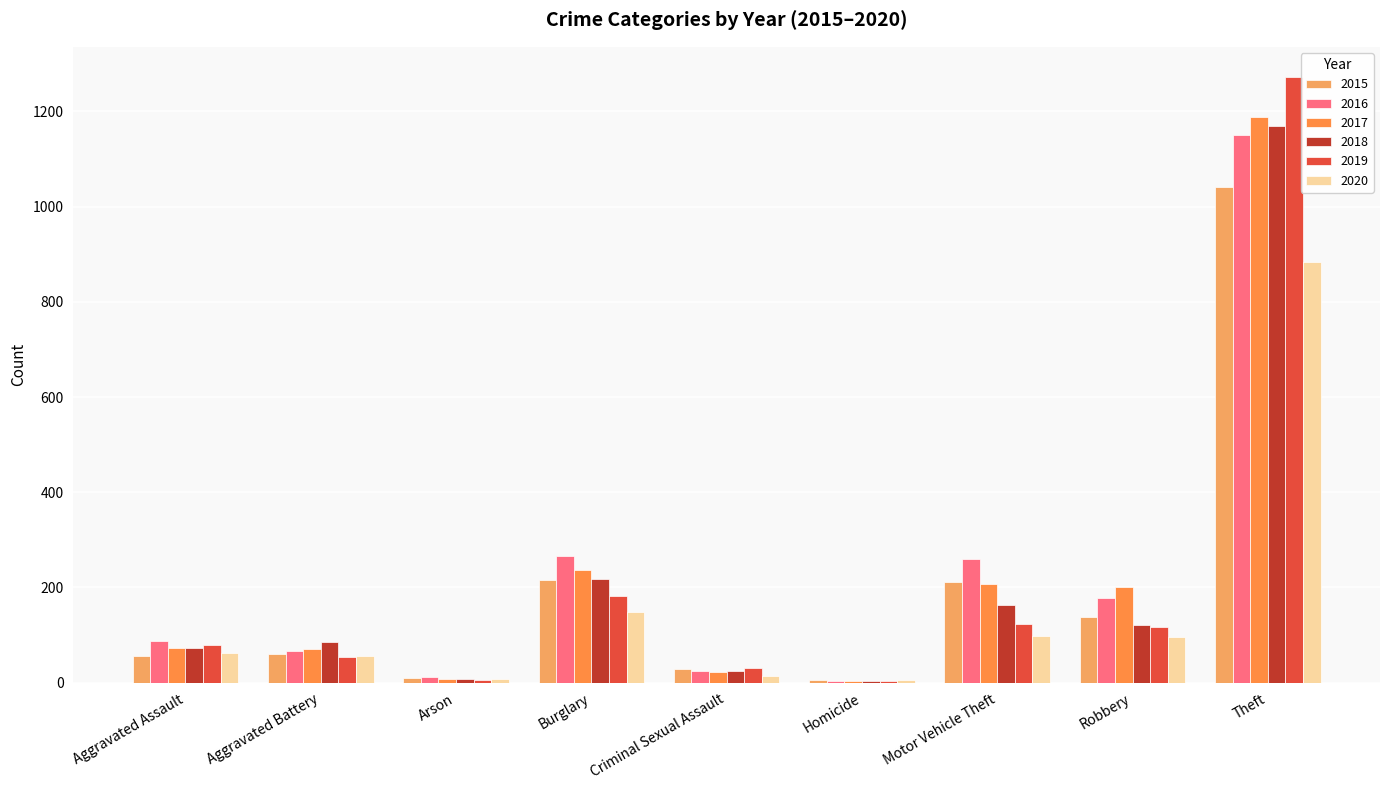

The value of 2016 at Burglary is 407. True or false?

False